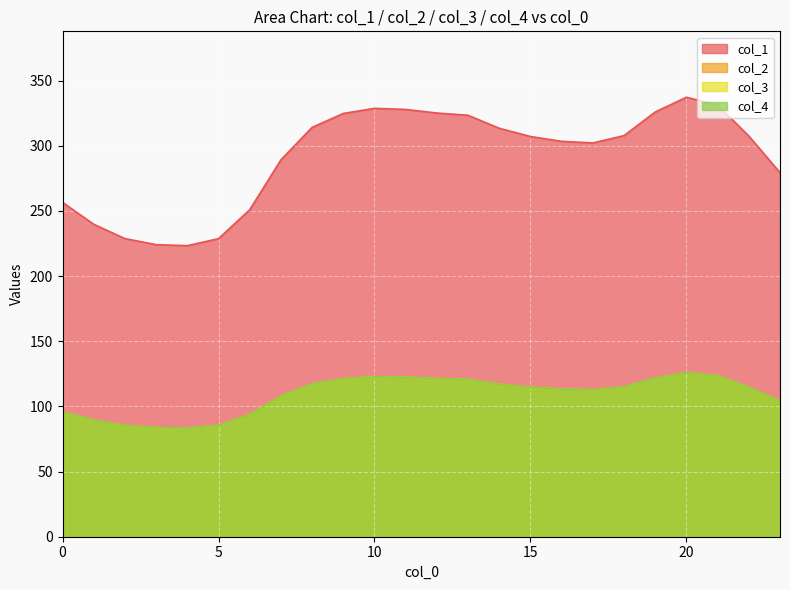

True or false: 2 and 0 cross at least once.

False